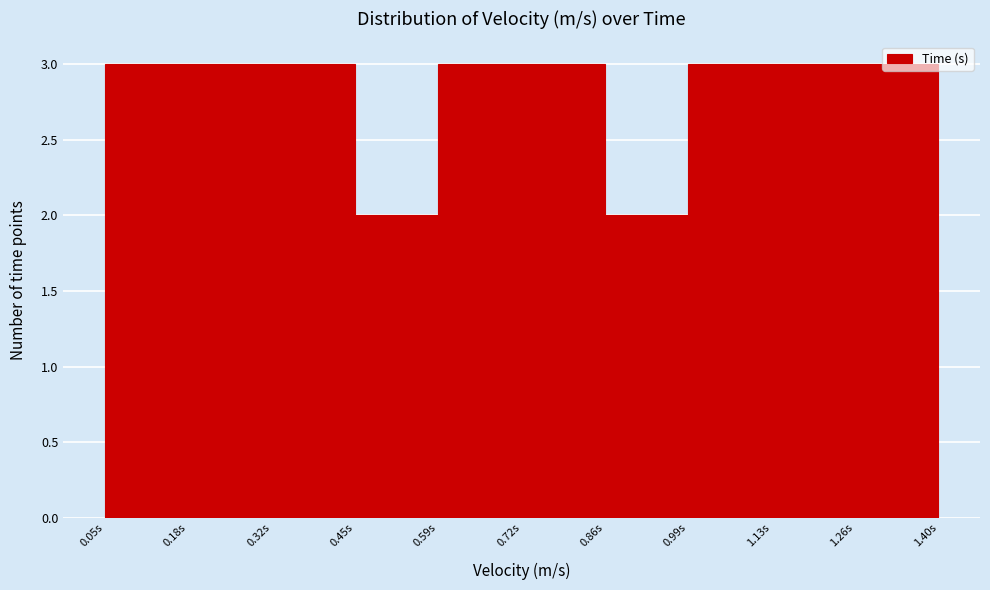

Reading left to right, list every bar in this chart as the range it spans on the x-axis followed by its height. Neither the bar edges nor the heights are printed on the chart, so give them approximately, as read against the axes.

0.050 to 0.185: 3
0.185 to 0.320: 3
0.320 to 0.455: 3
0.455 to 0.590: 2
0.590 to 0.725: 3
0.725 to 0.860: 3
0.860 to 0.995: 2
0.995 to 1.130: 3
1.130 to 1.265: 3
1.265 to 1.400: 3